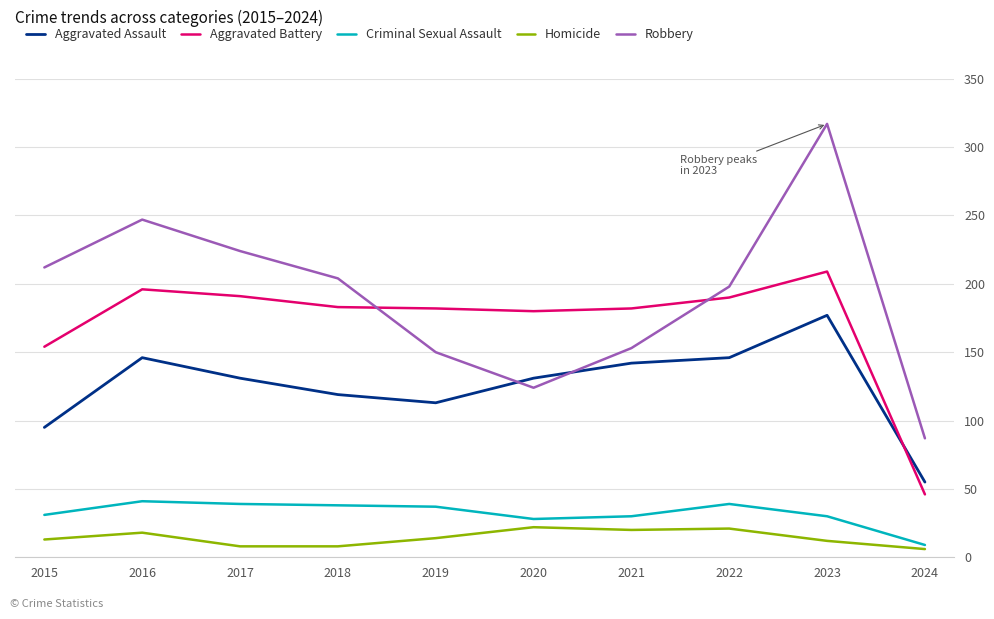

Does the chart display data point markers on the line(s)?

No